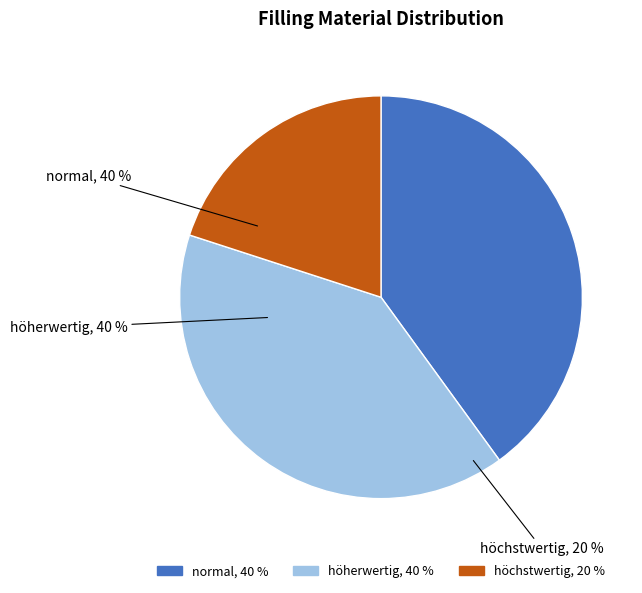

Does höchstwertig account for over 50% of the chart?

No